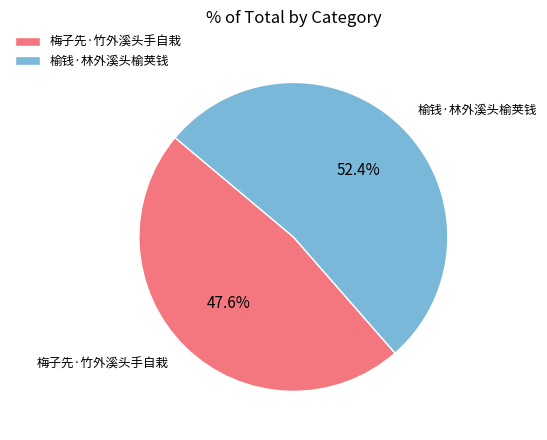

Which category has the biggest portion of the pie?

榆钱·林外溪头榆荚钱